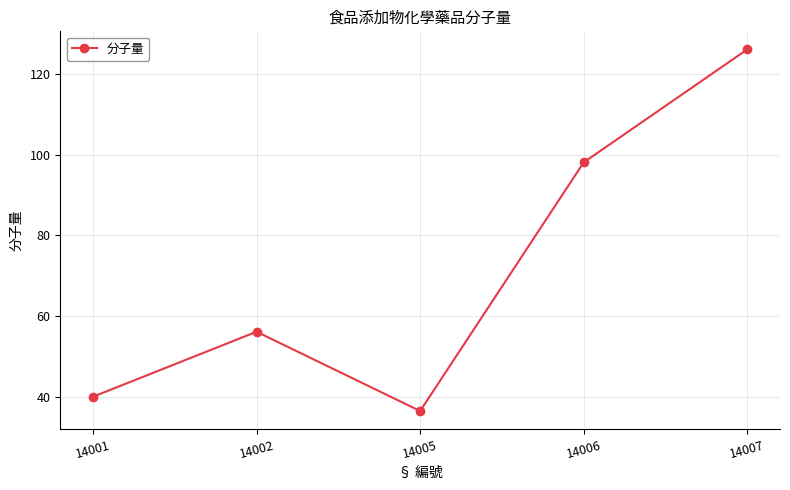

Between 14006 and 14001, which is larger?

14006